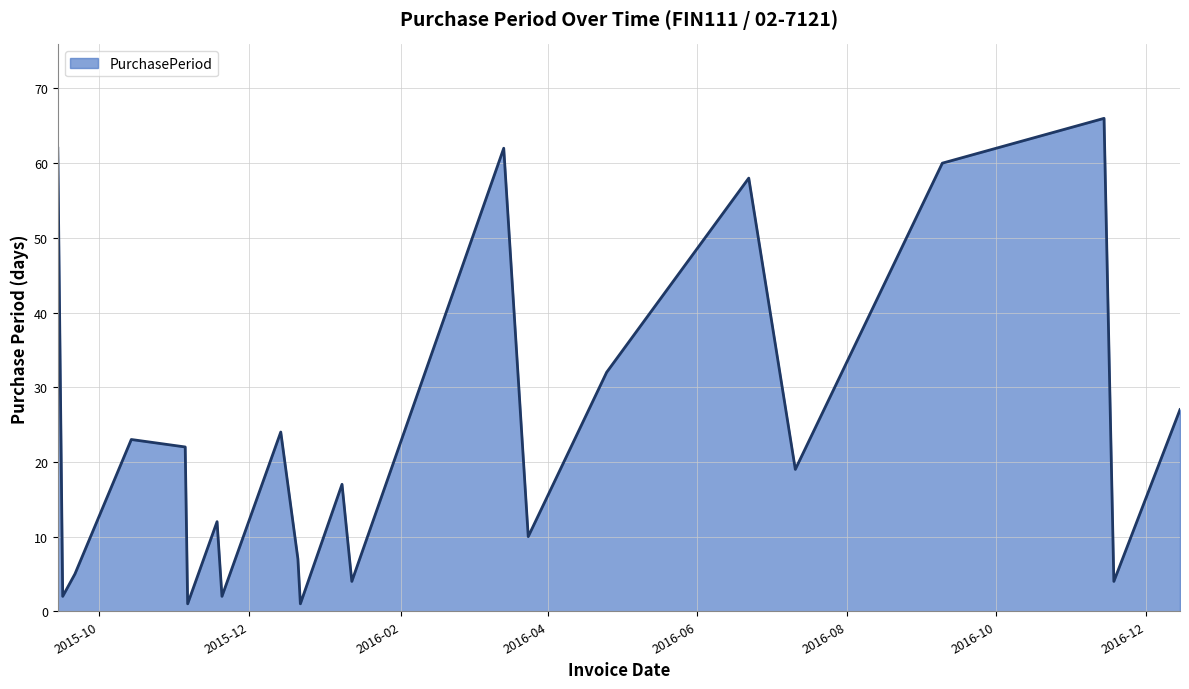

Count the number of data series in this chart.

1